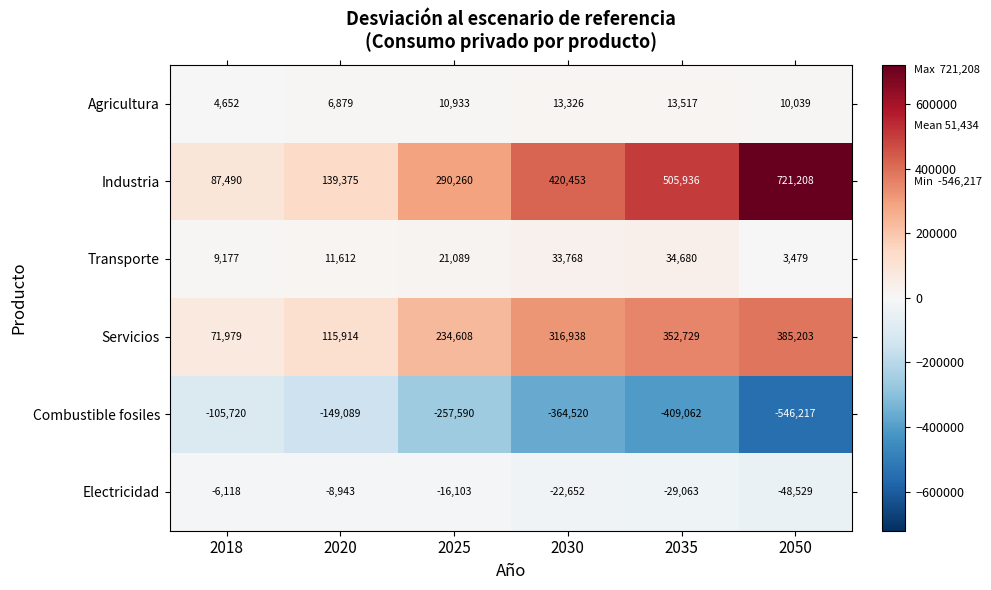

What value does the Industria series have at 2050?

721208